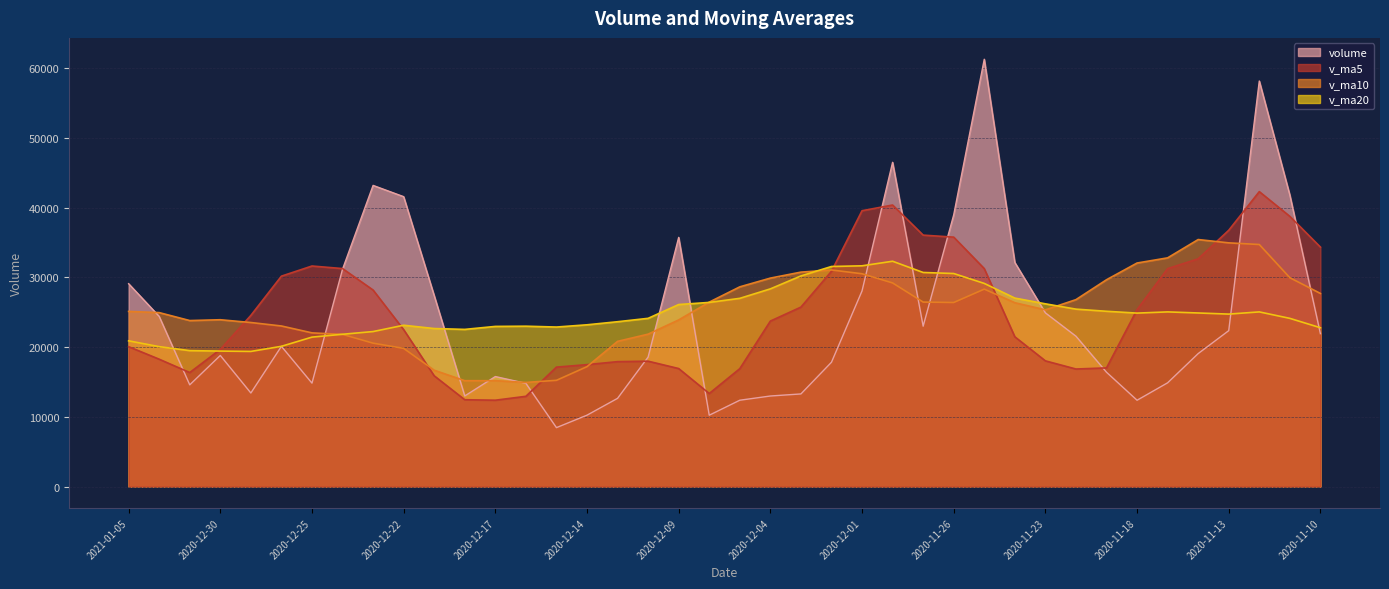

What are all the series names shown in the legend?

volume, v_ma5, v_ma10, v_ma20